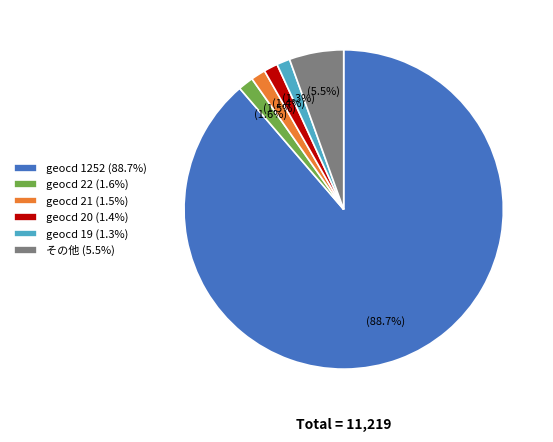

Count the number of slices in the pie.

6